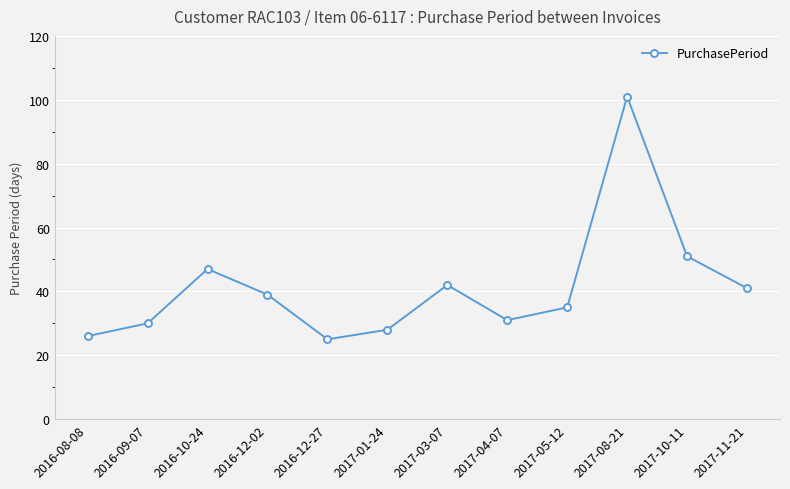

Read the value at 2017-10-11.

51